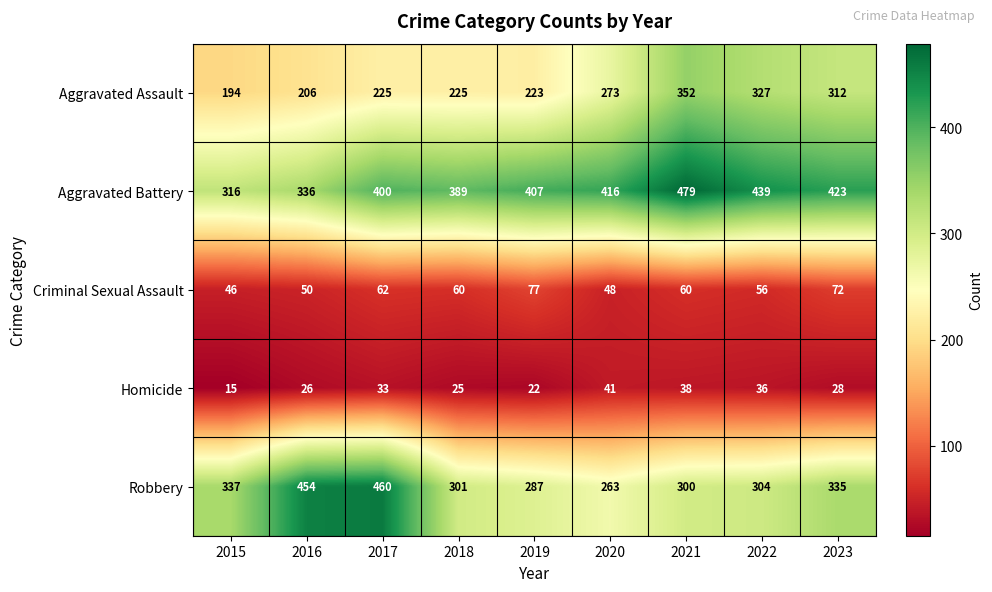

What is the sum of all Robbery values?

3041